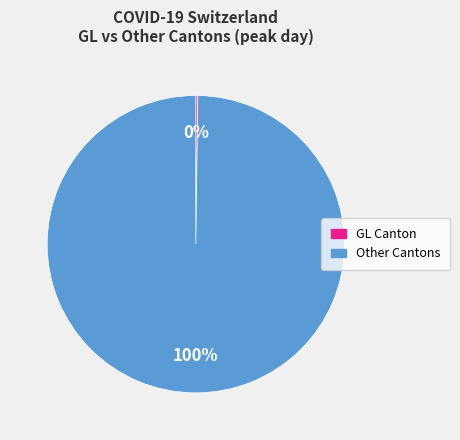

Does any single category account for the majority?

Yes